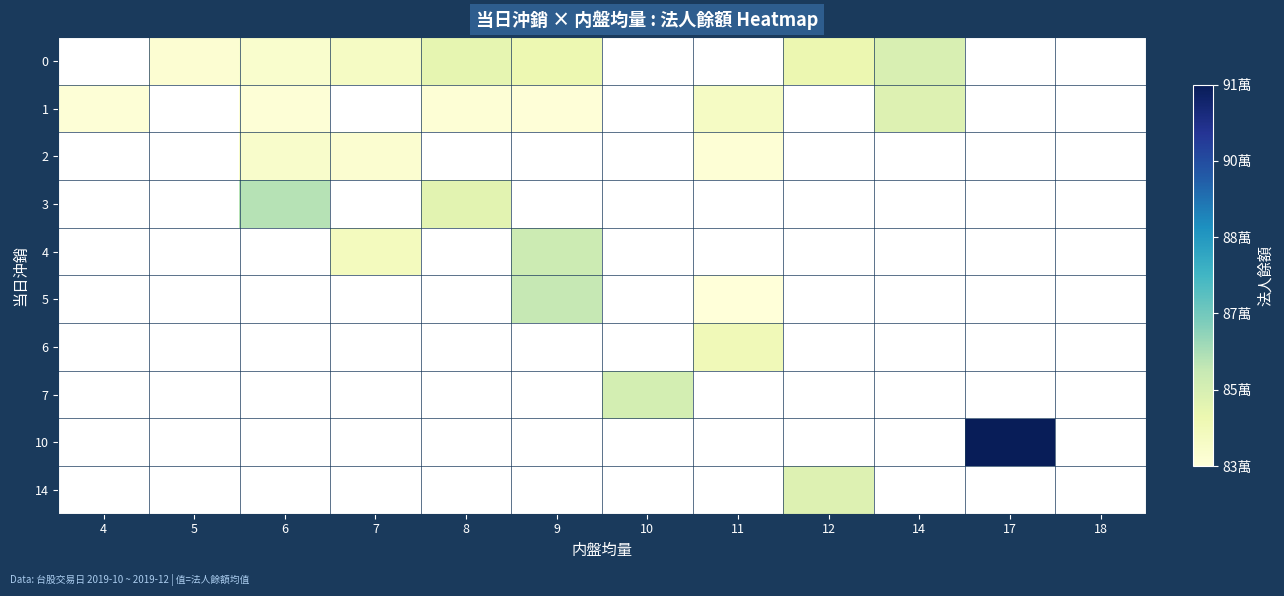

Which series has the widest spread of values?

1